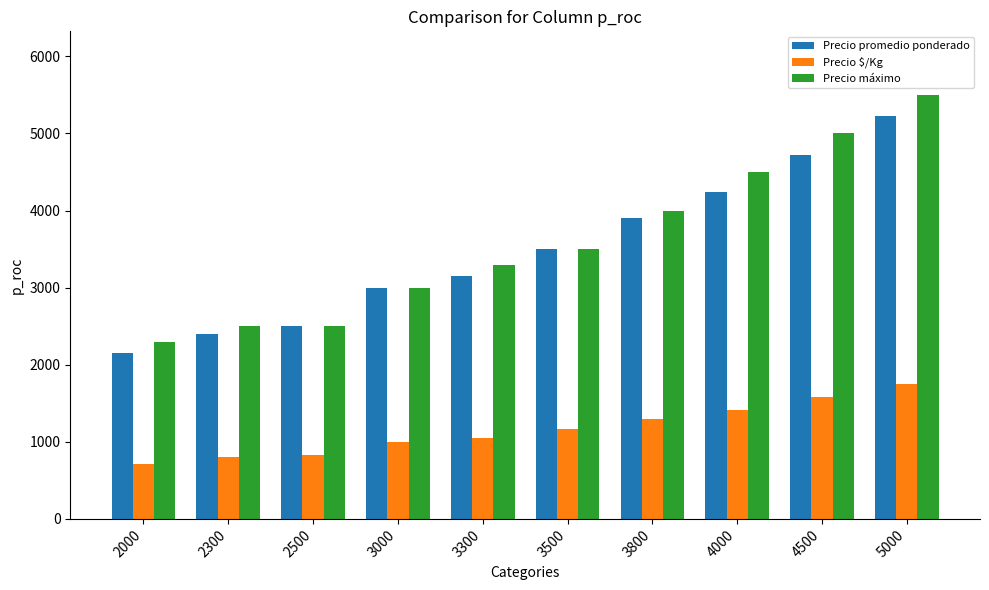

What is the approximate value of Precio promedio ponderado at 2000, to the nearest 50?

2150